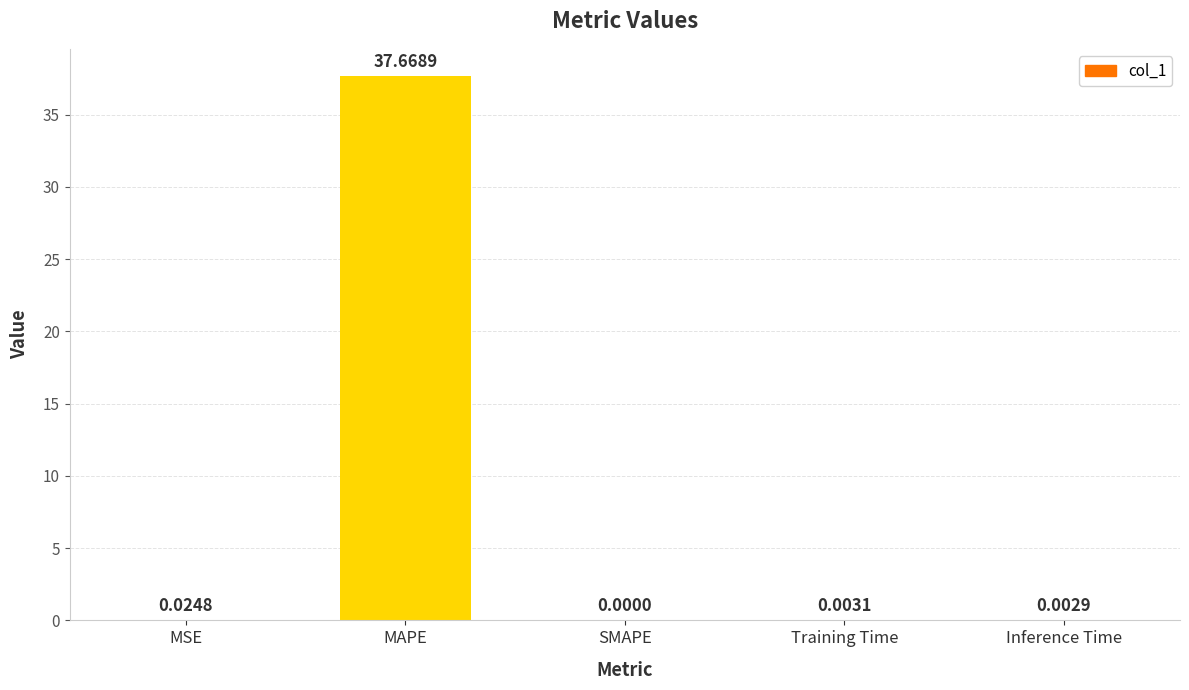

What is the maximum value shown in the chart?

37.7